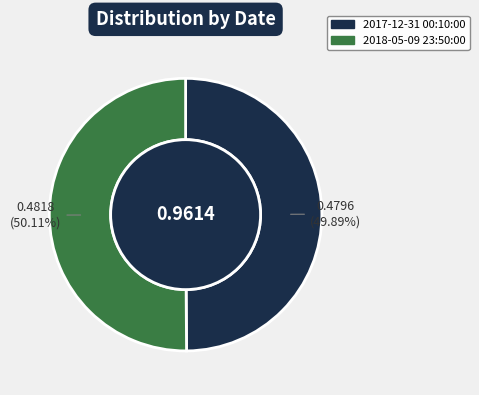

Is the sum of 2017-12-31 00:10:00 and 2018-05-09 23:50:00 greater than half?

Yes